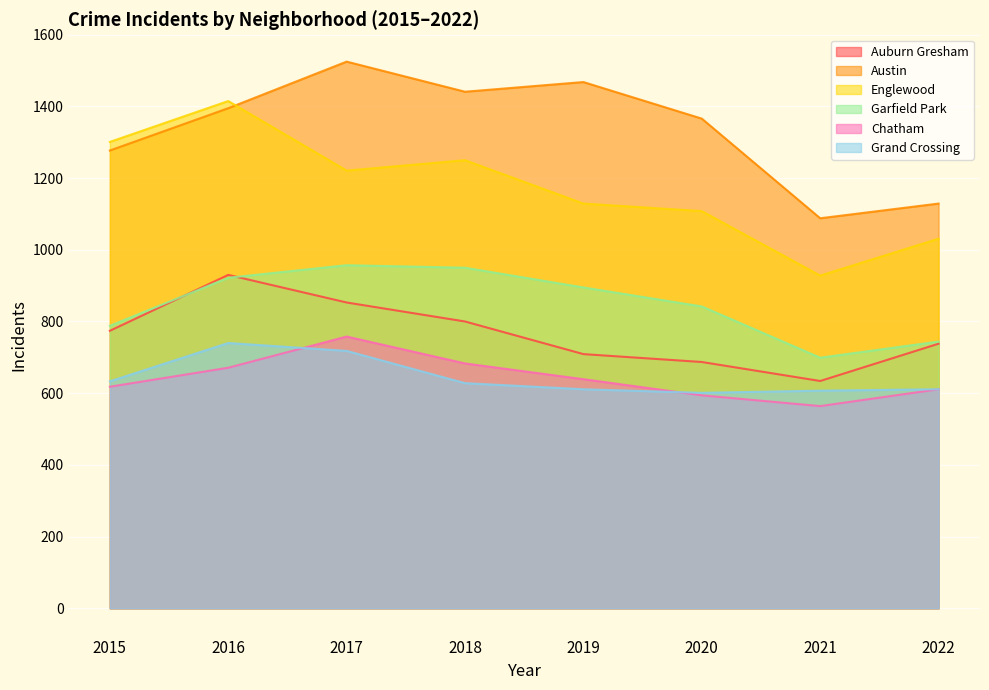

What is the sum of all Grand Crossing values?

5149